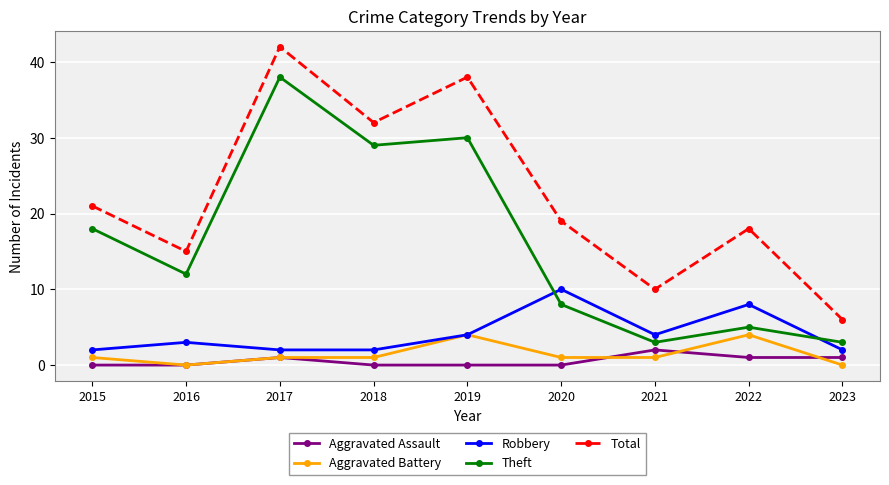

Count the number of data series in this chart.

5